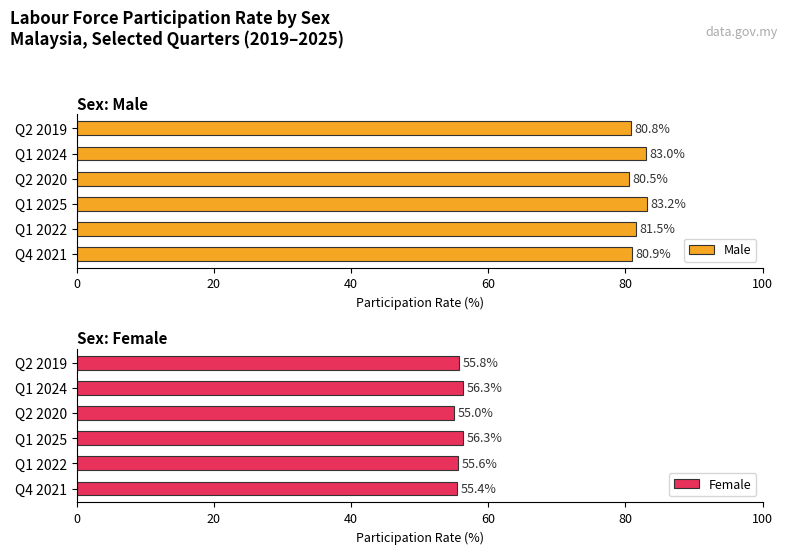

Is it true that Male equals 81.5 at Q1 2022?

True